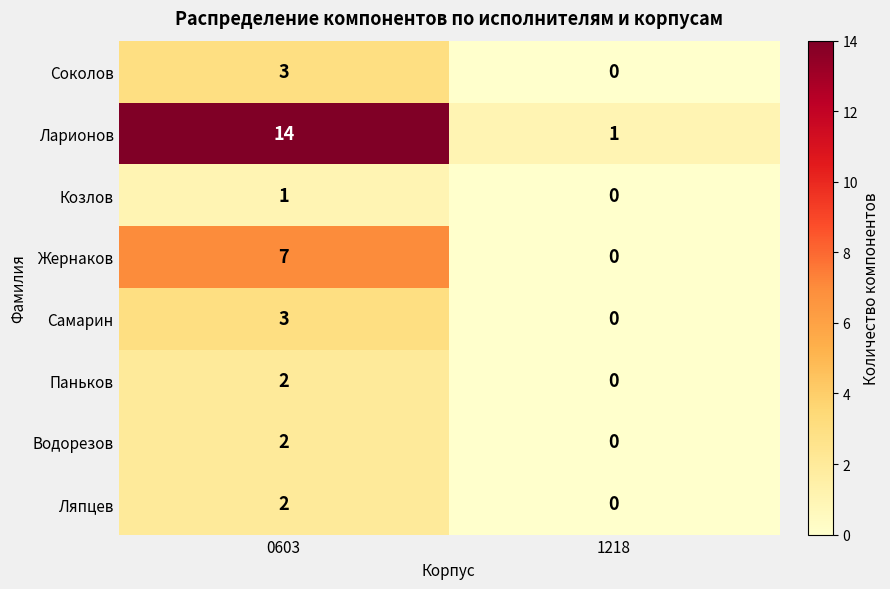

At which category is the sum across all series the highest?

0603